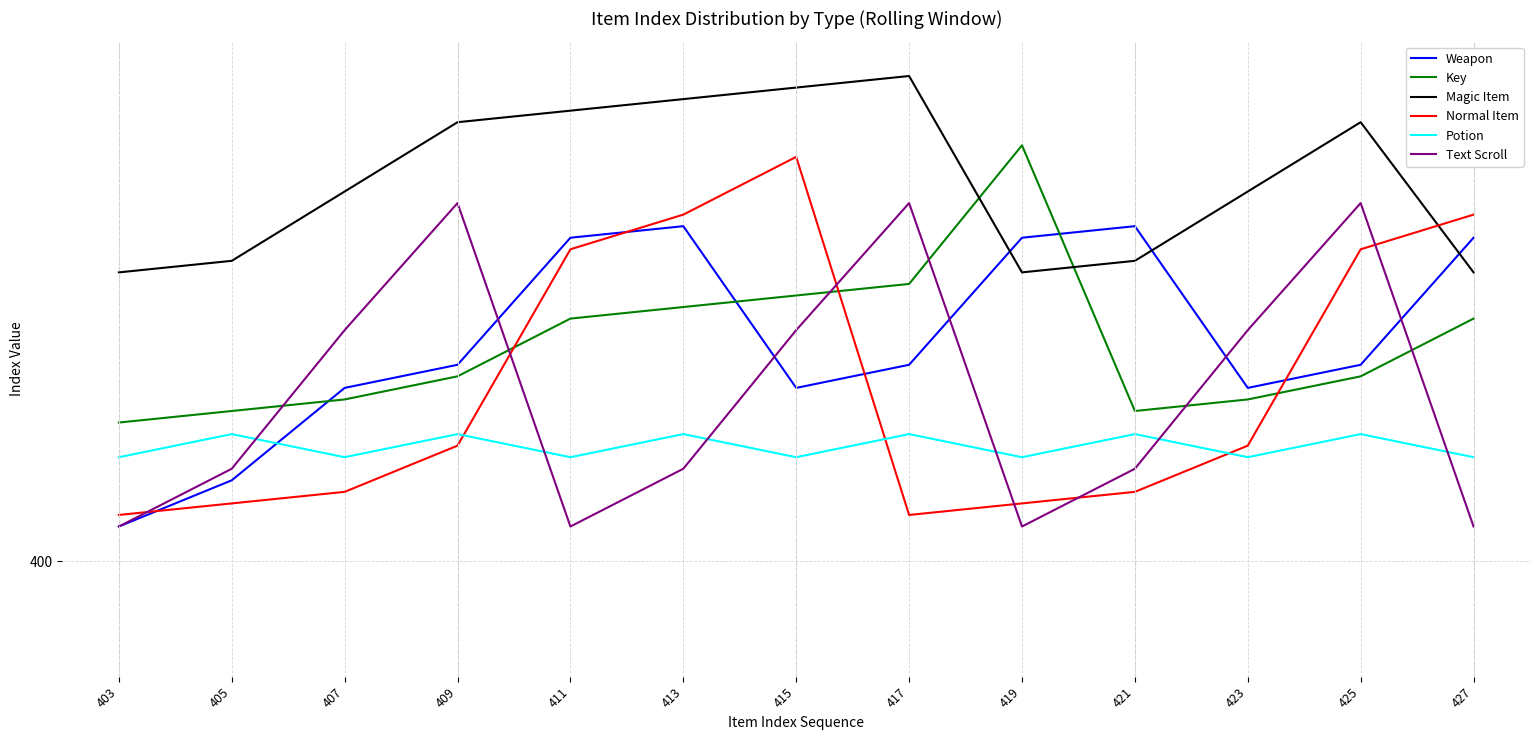

How many interior local peaks does the Normal Item series have?

1